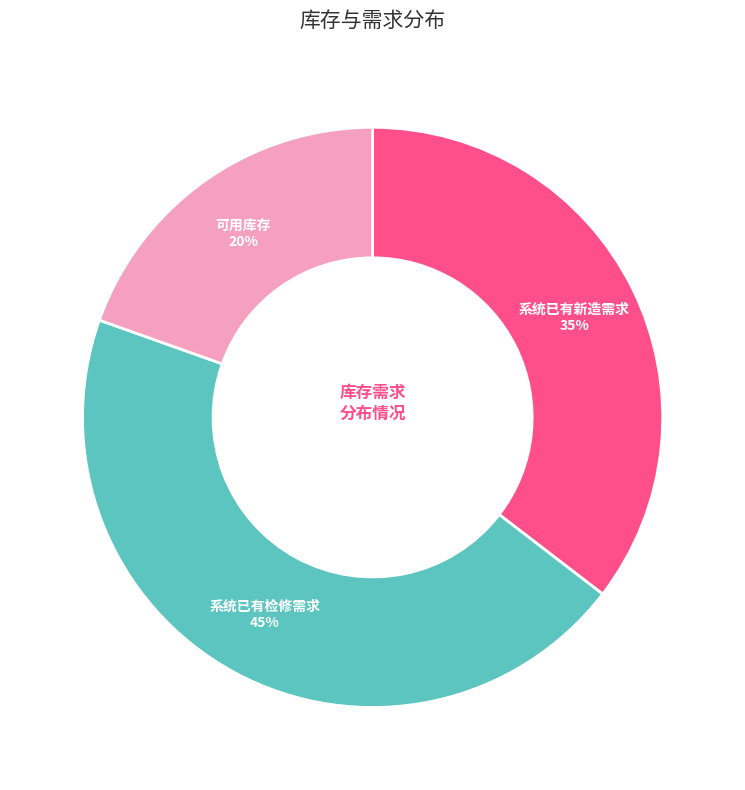

Which slice is the largest?

系统已有检修需求